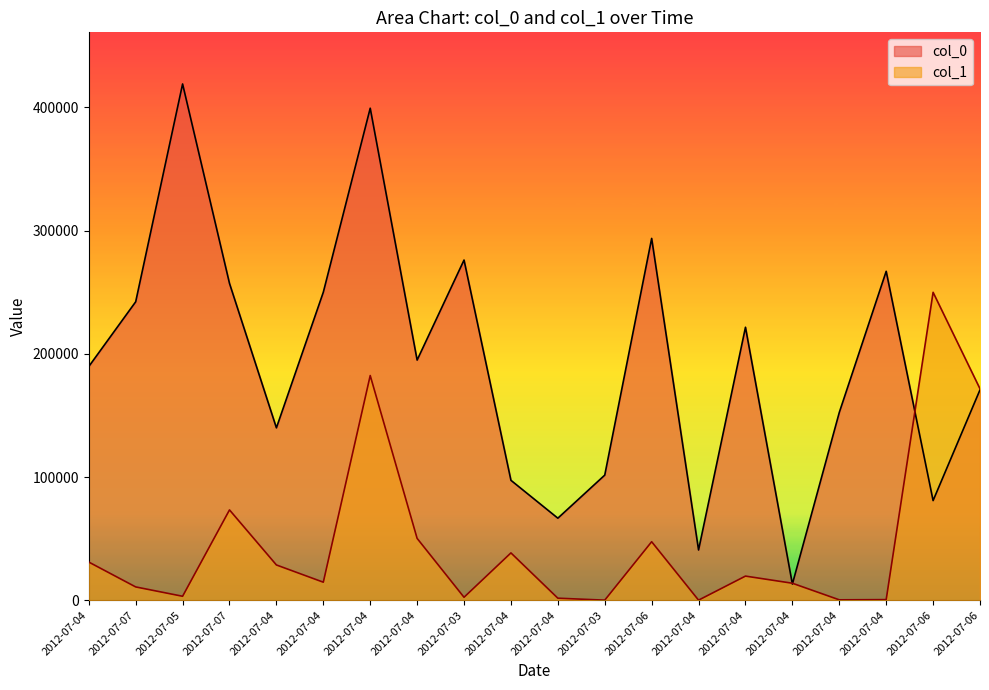

How many values in the col_0 series are below 194891?

10